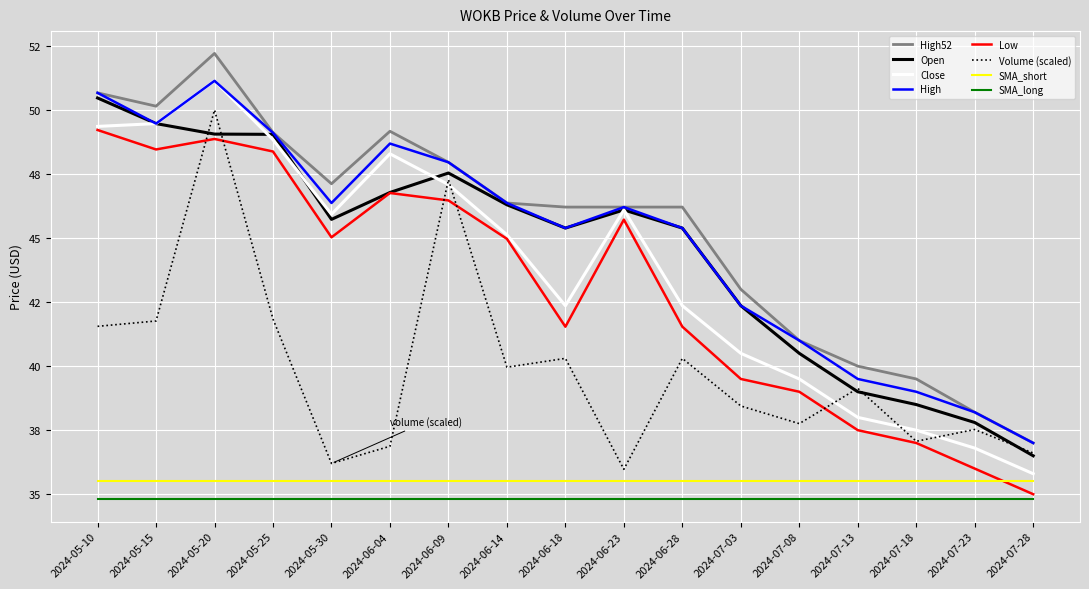

The value of High52 at 2024-07-13 is 40.0. True or false?

True